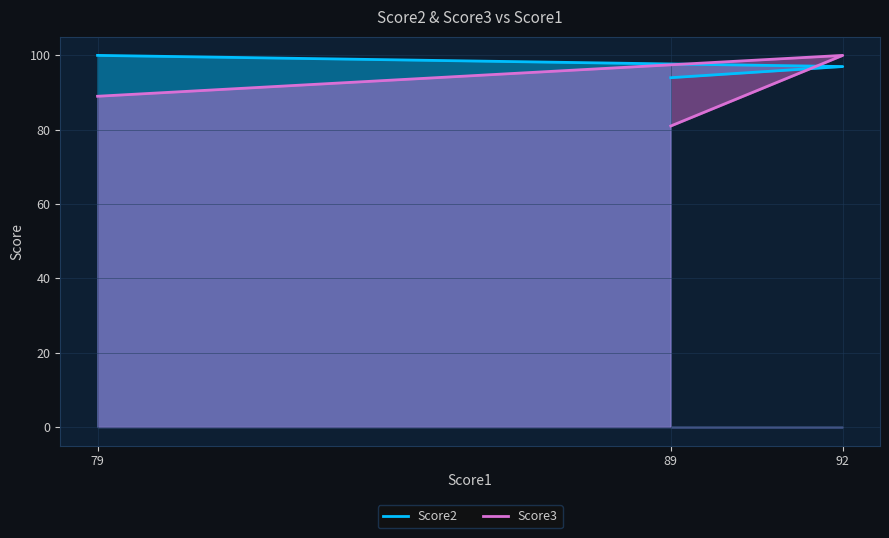

At which category is the sum across all series the highest?

92